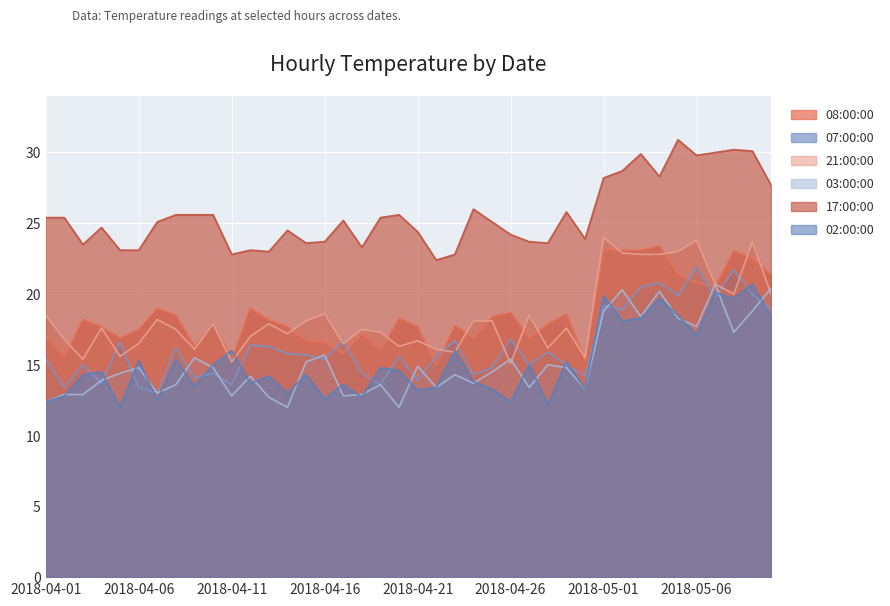

List the series in order of their peak value, highest first.

17:00:00, 21:00:00, 08:00:00, 07:00:00, 03:00:00, 02:00:00